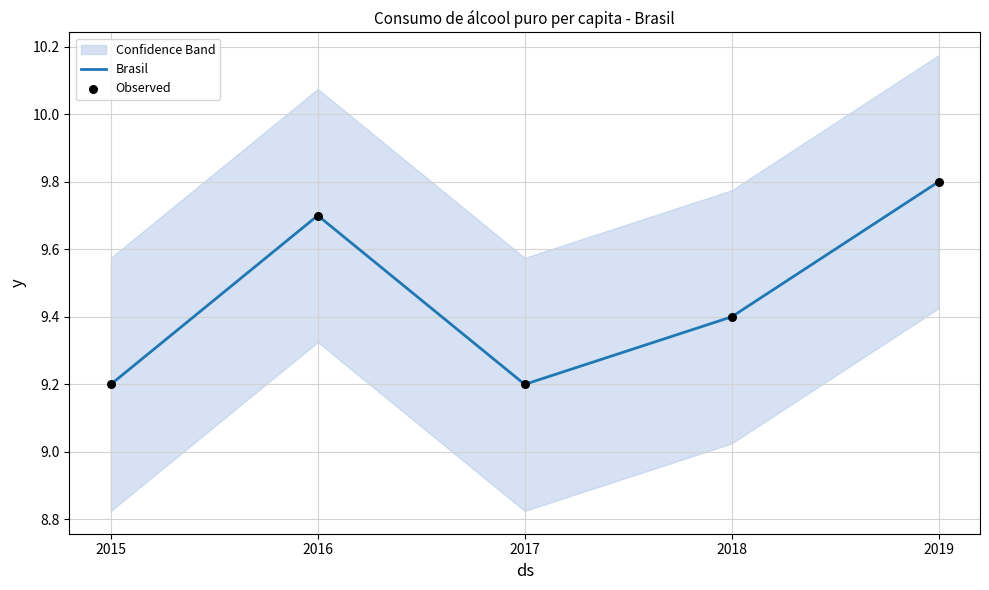

Which series has the largest total across all categories?

Brasil